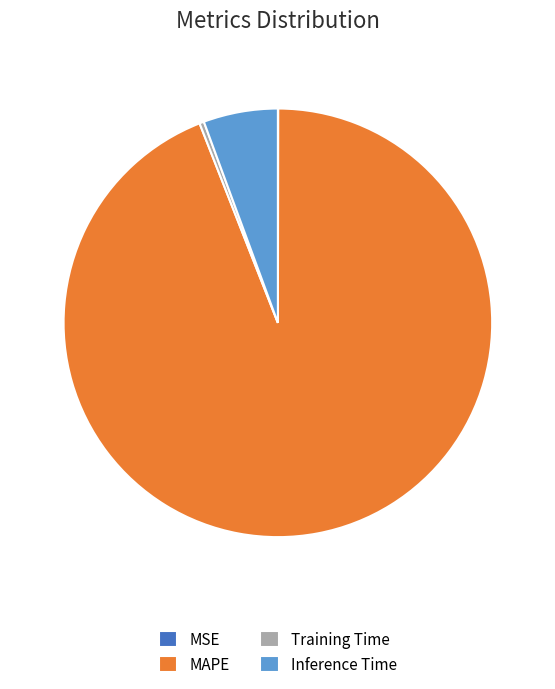

Do MAPE and Inference Time together represent more than half of the pie?

Yes